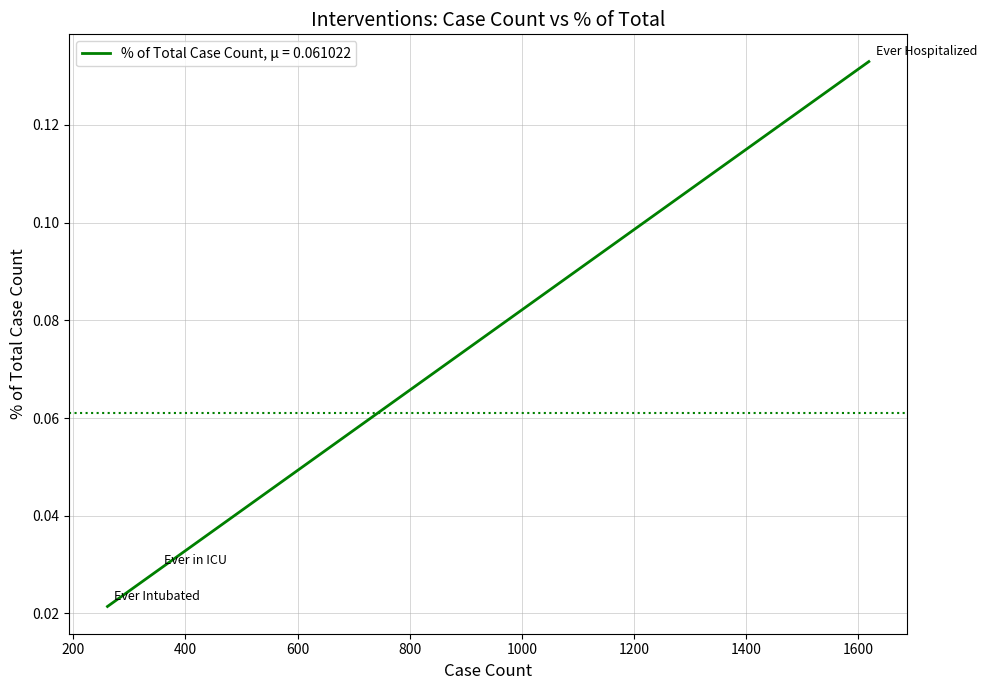

Does the chart have visible grid lines?

Yes